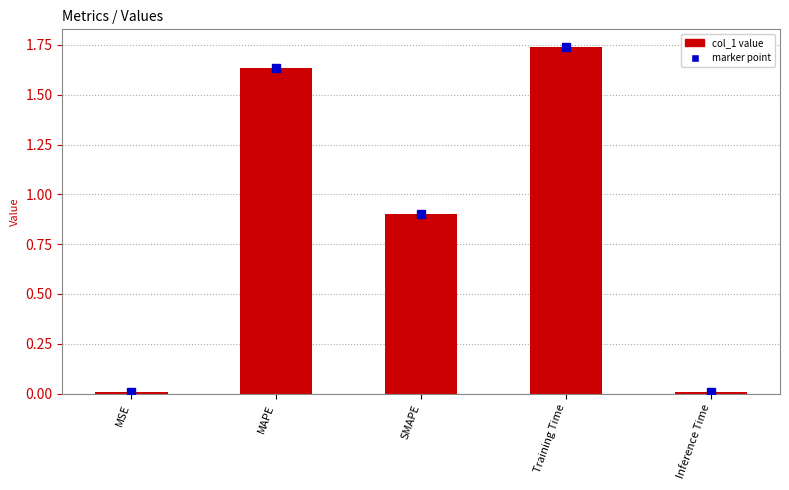

What is the change in value from MAPE to Training Time?

+0.1